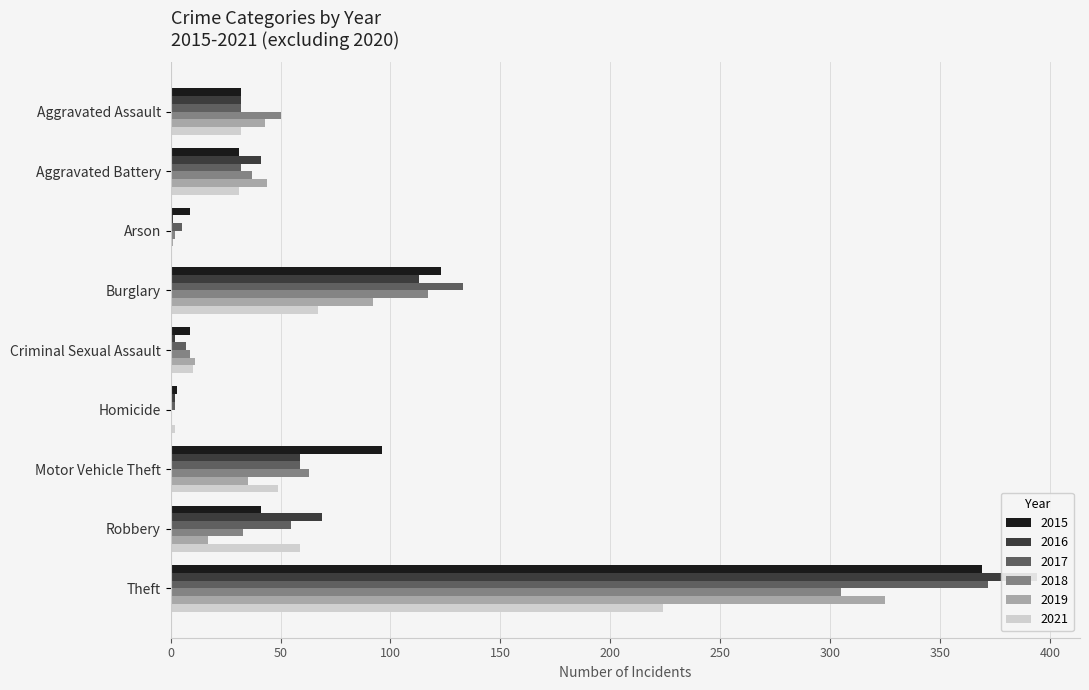

What is the total value across all series at Burglary?

645